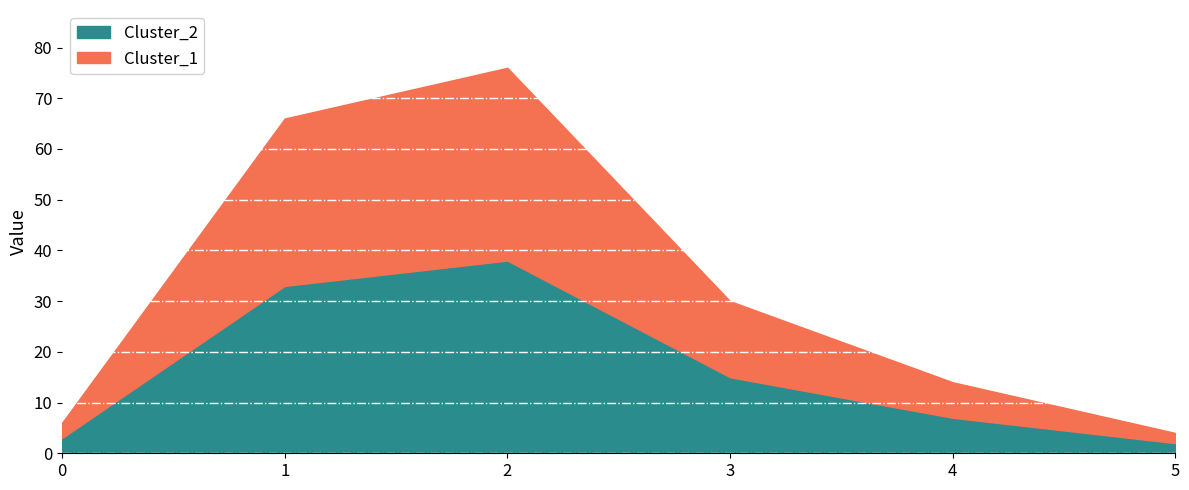

Between 1 and 5, which is larger?

1